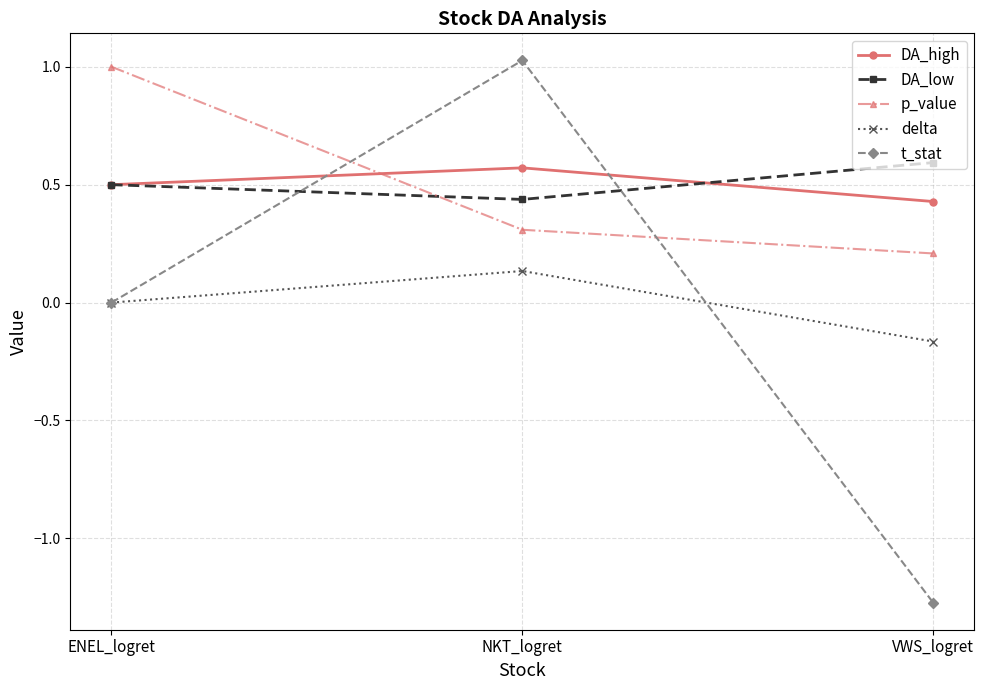

The p_value series shows 1.0 at ENEL_logret. True or false?

True